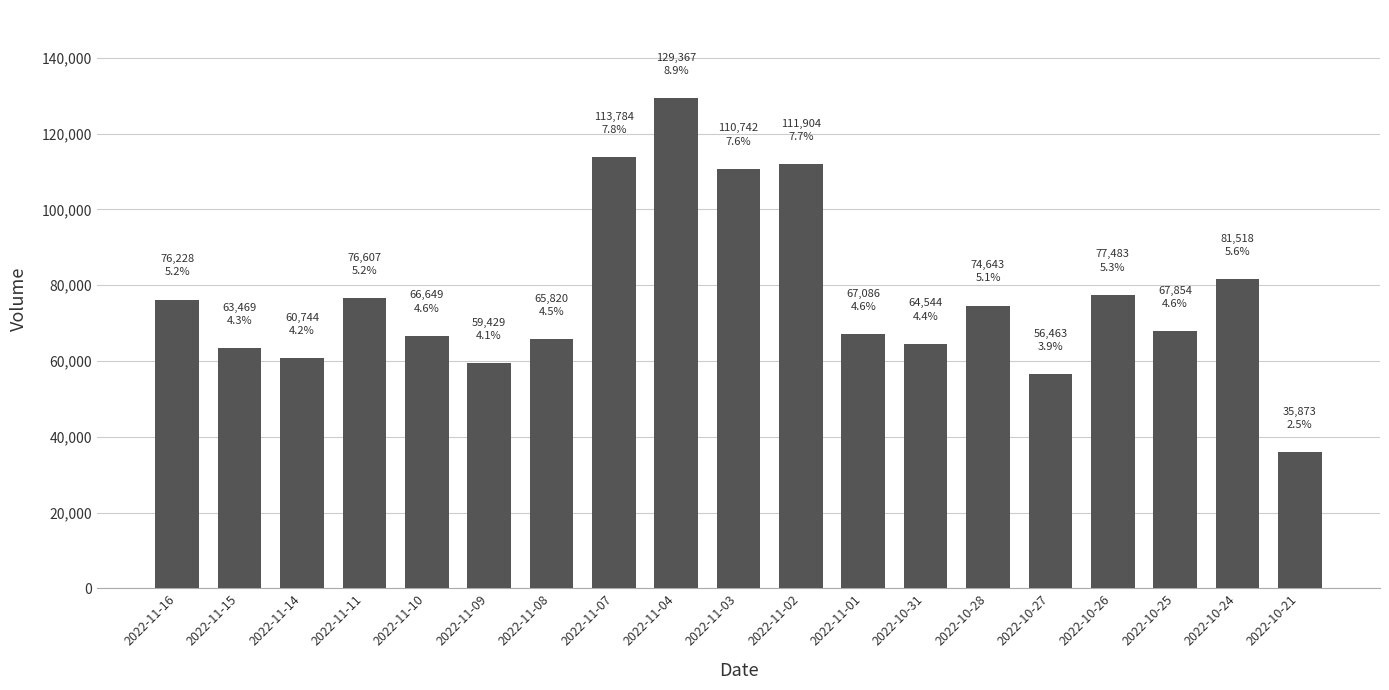

What is the difference between the second highest and minimum values?

77911